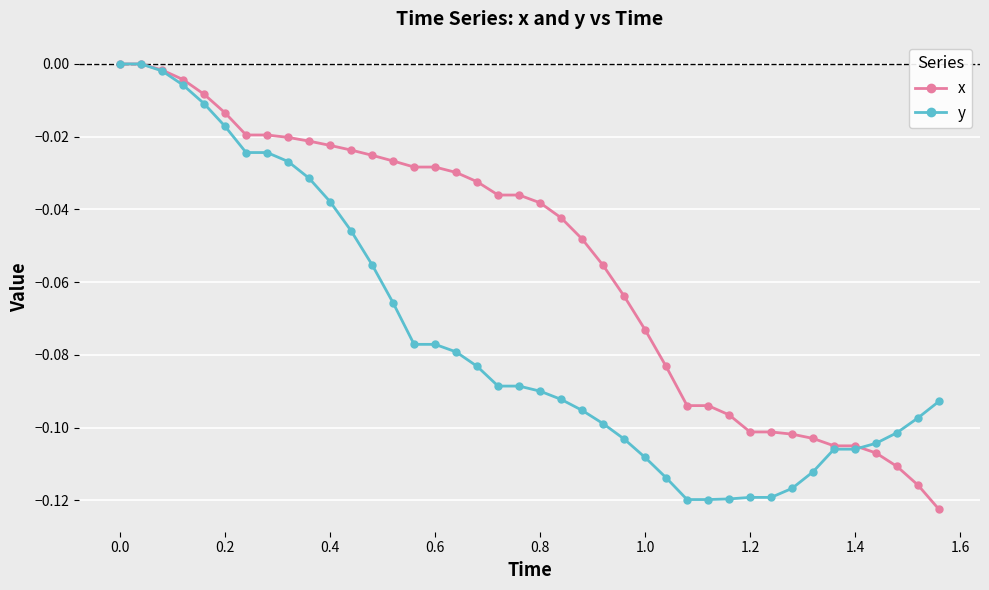

What are all the series names shown in the legend?

x, y